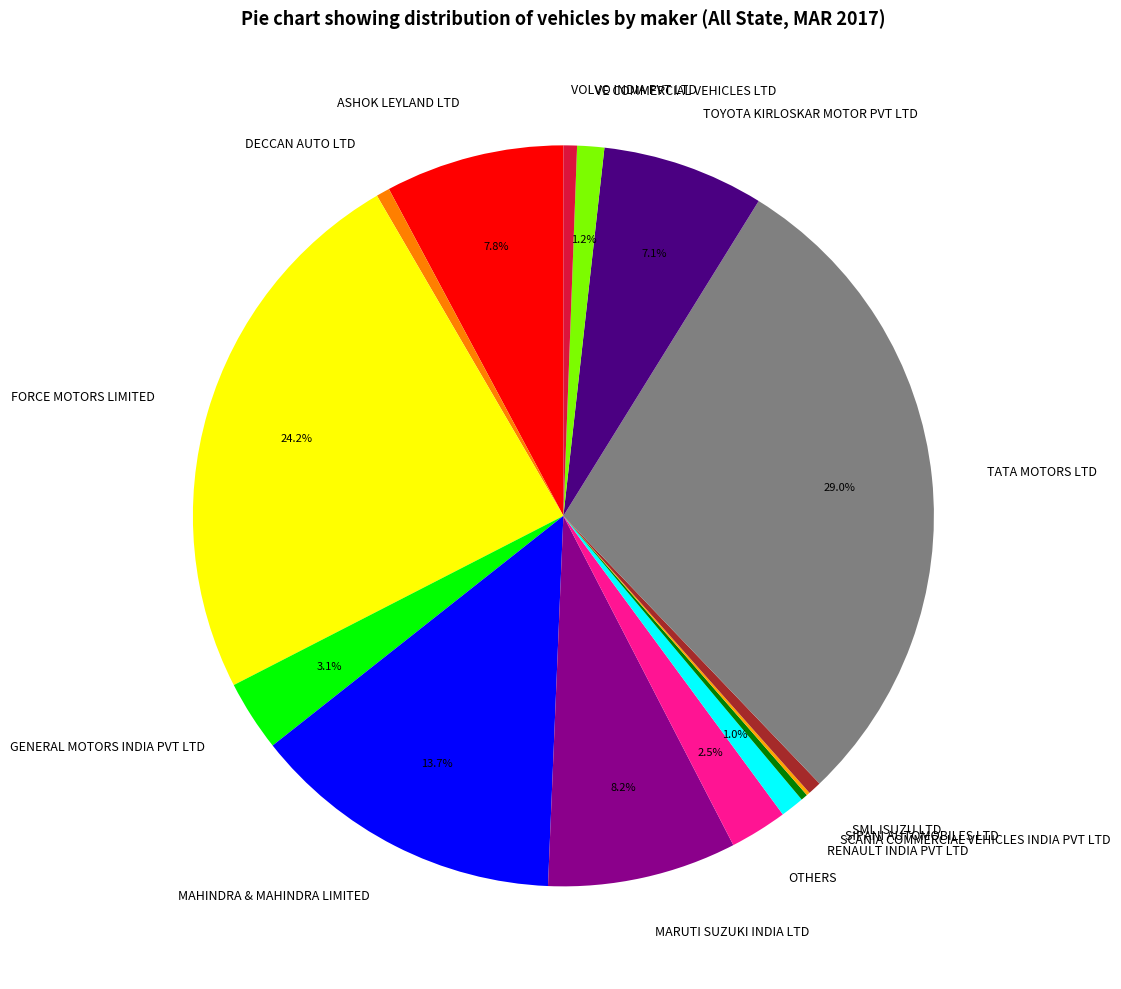

True or false: MAHINDRA & MAHINDRA LIMITED accounts for 1% of the total.

False